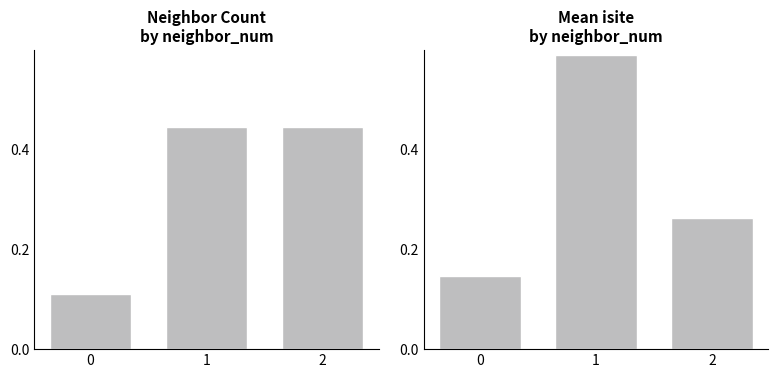

The value of count (normalized) at 0 is 0.2. True or false?

False